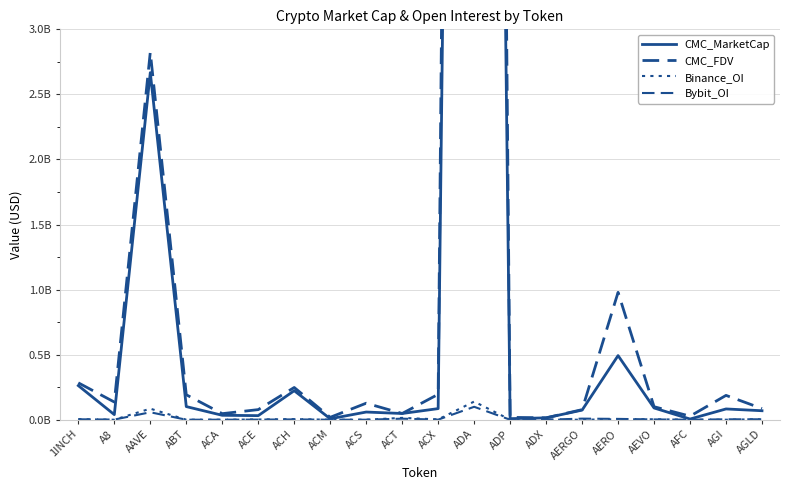

Does the chart have visible grid lines?

Yes